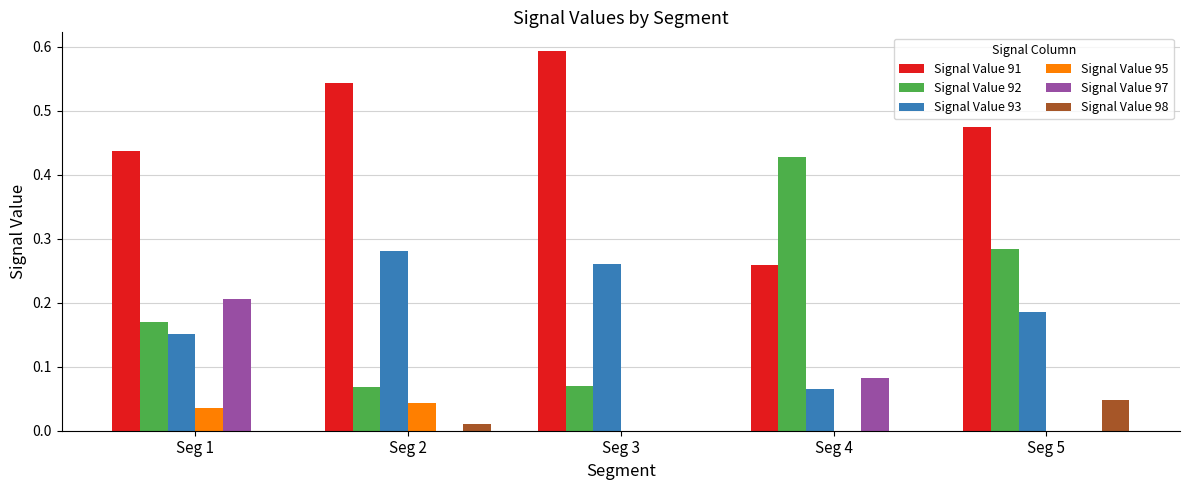

At which label does Signal Value 91 reach its peak?

Seg 3